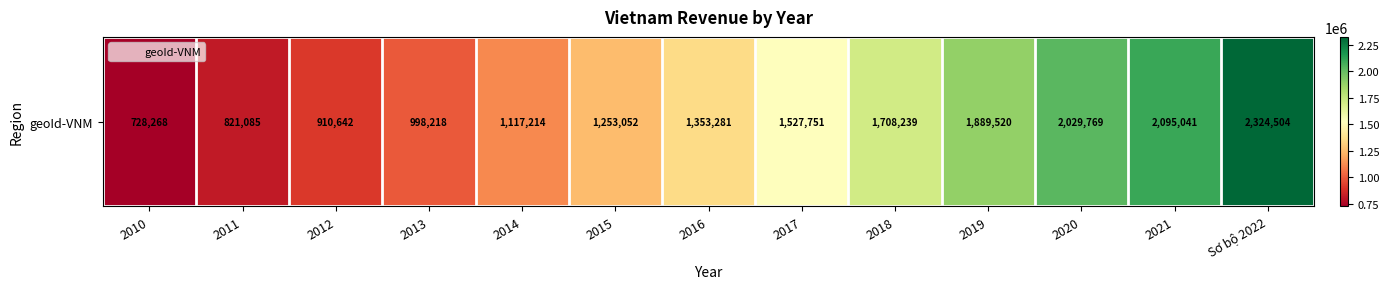

At which label is the value closest to 1526386?

2017